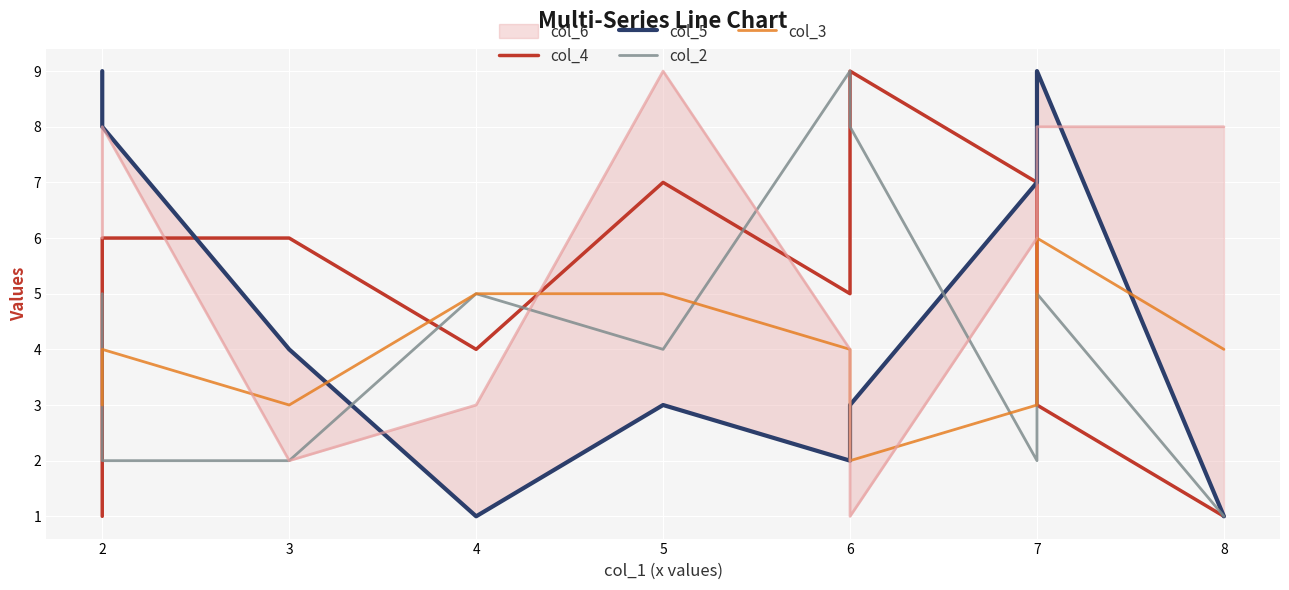

What is the sum of all col_3 values?

39